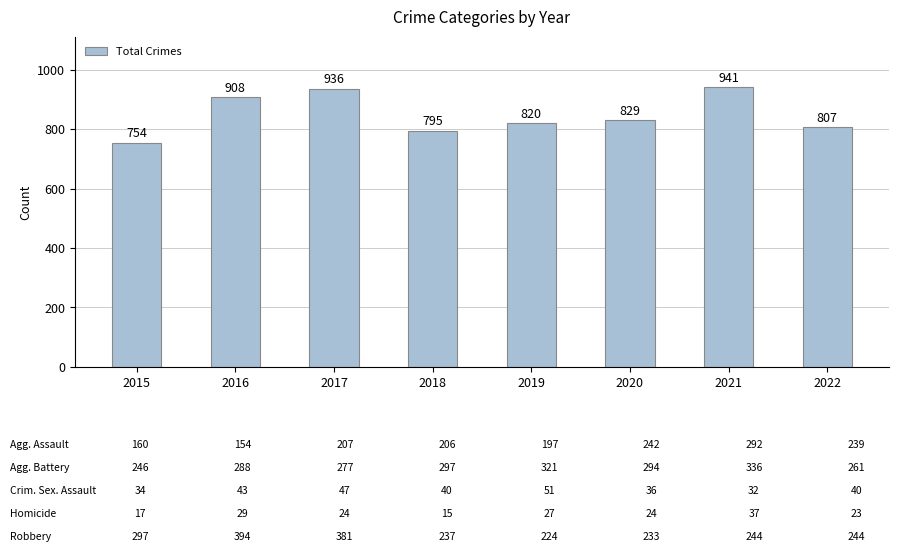

What is the minimum value shown in the chart?

754